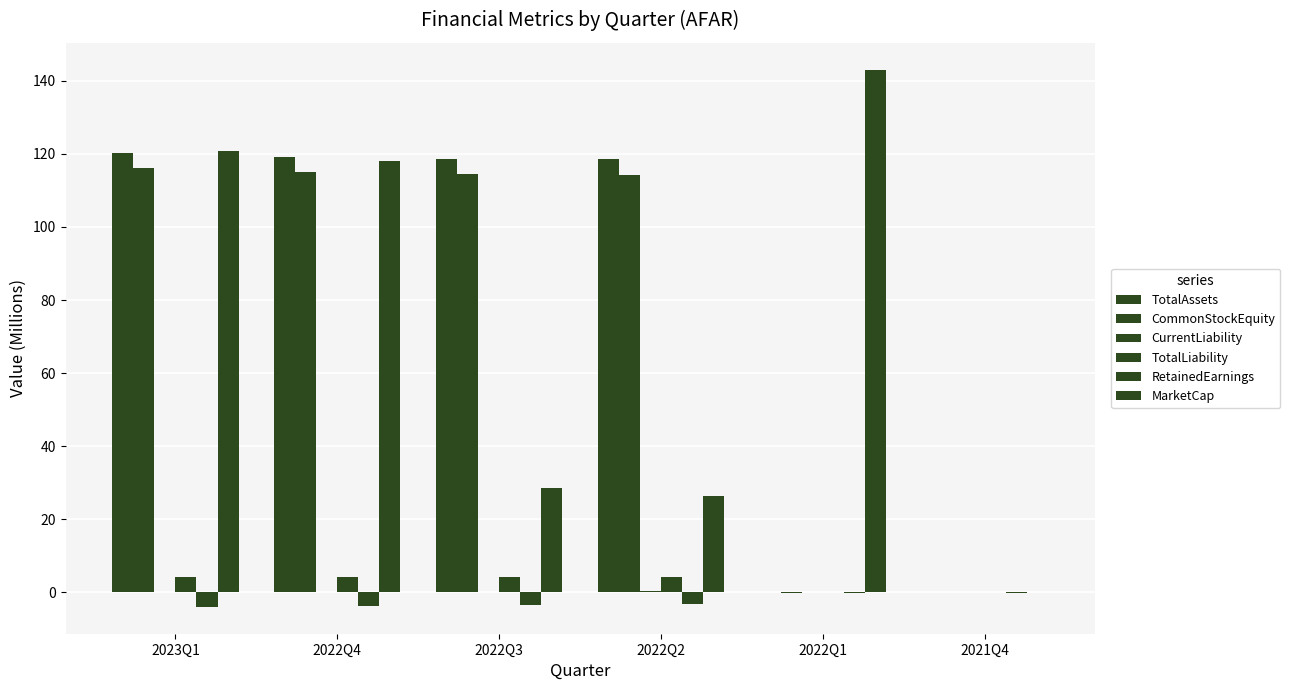

Which category has the lowest value across all series?

2023Q1